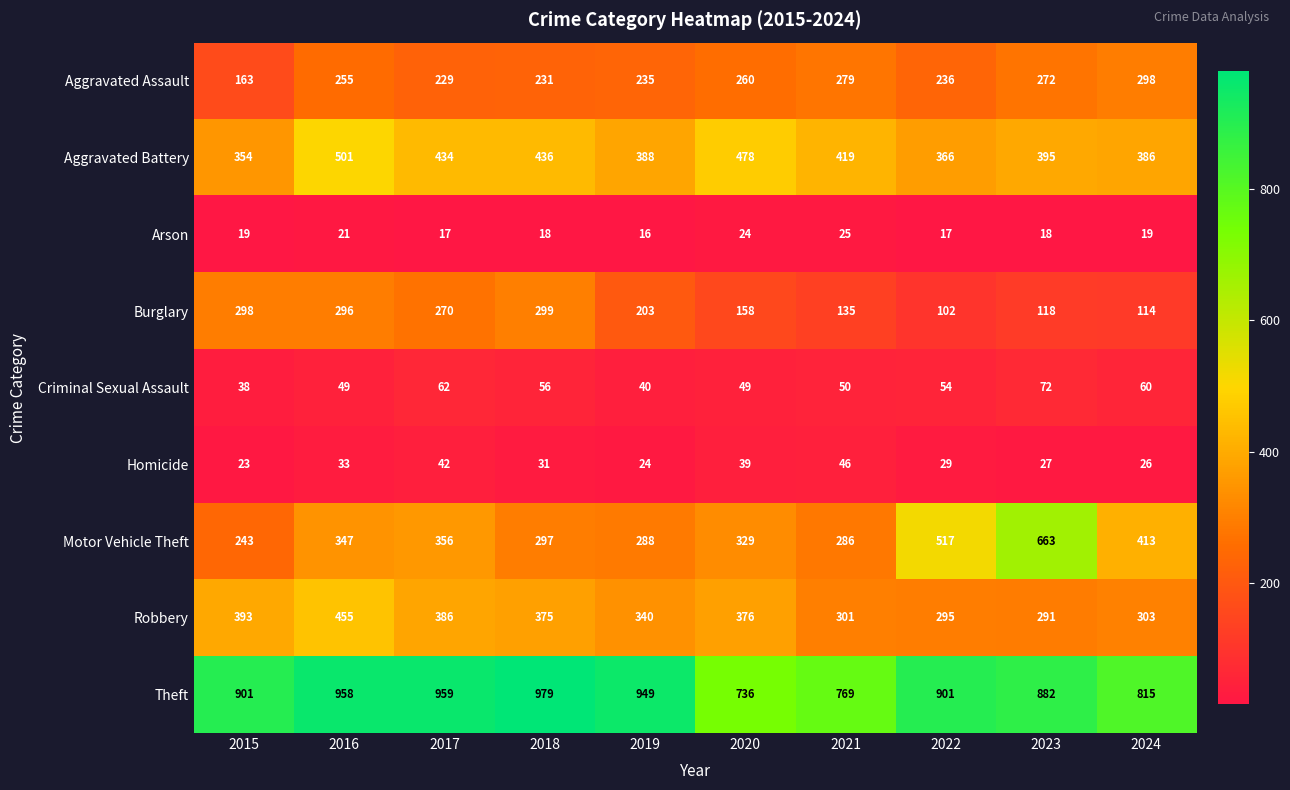

What is the sum of the Arson values at 2017 and 2023?

35